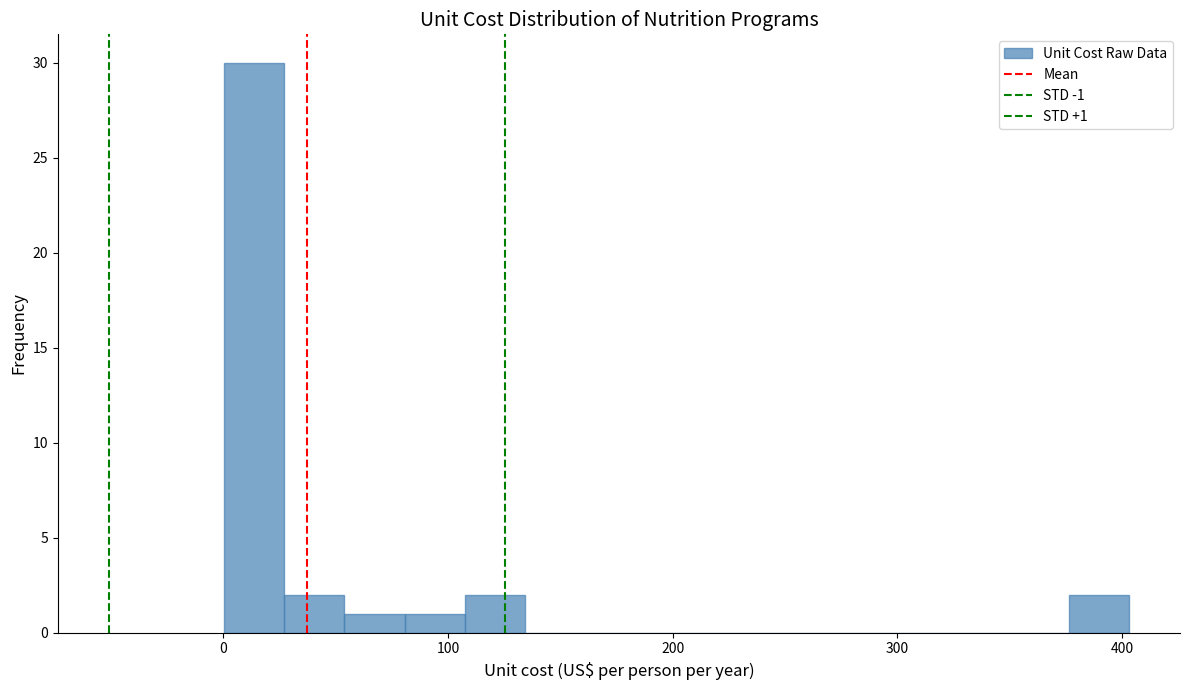

Read against the x-axis, roughly where is the centre of the tallest bar?

10